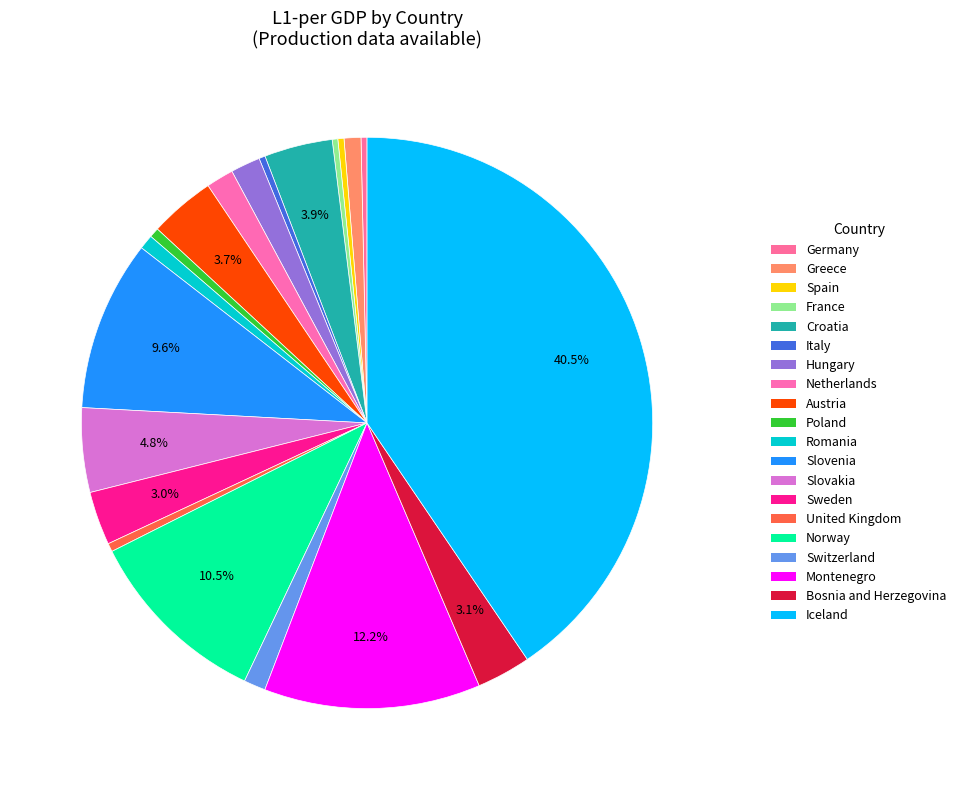

How many slices are in this pie chart?

20